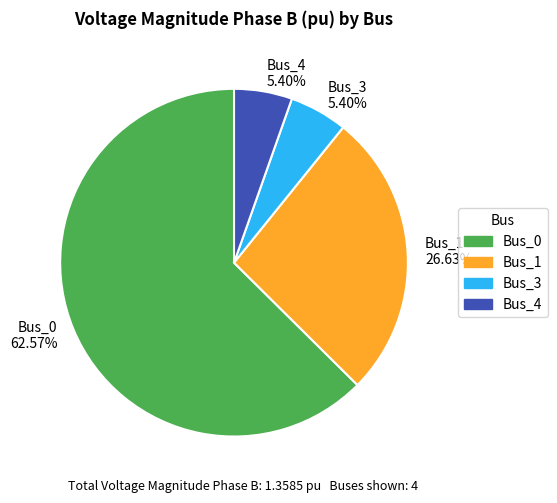

Which category has the biggest portion of the pie?

Bus_0 62.57%